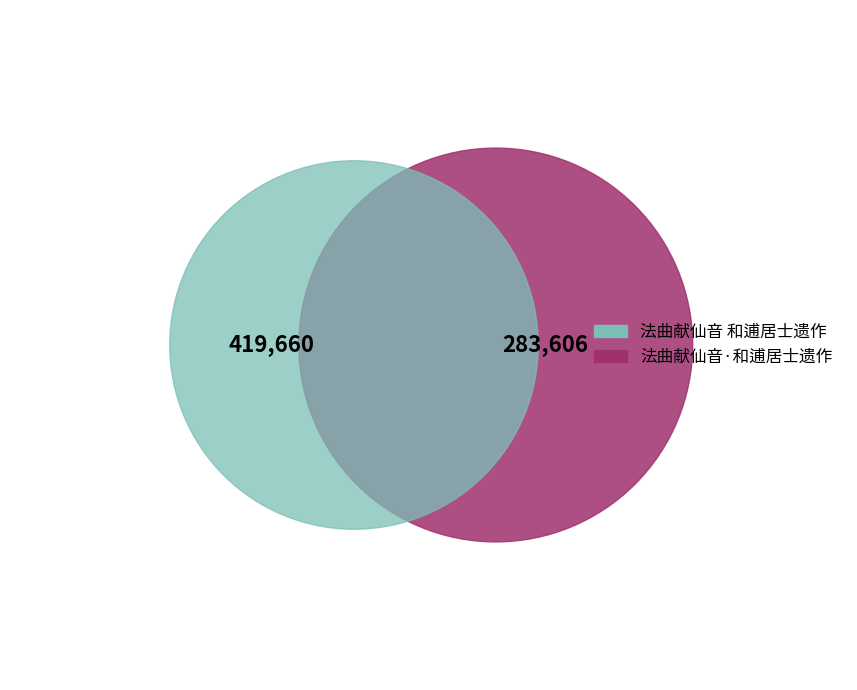

What is the change in value from 法曲献仙音 和逋居士遗作 to 法曲献仙音·和逋居士遗作?

-136054